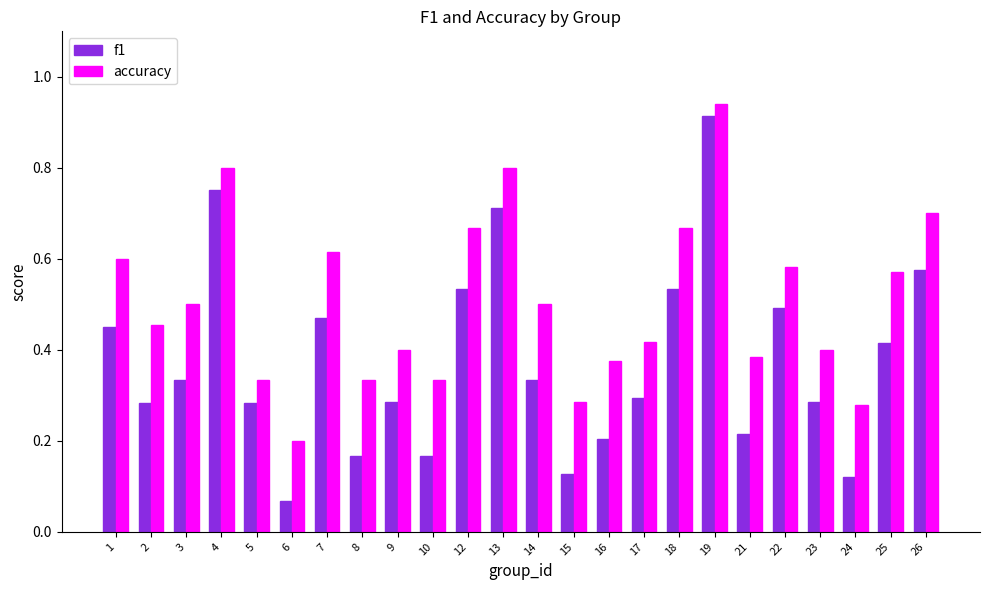

Which category has the highest value in the accuracy series?

19